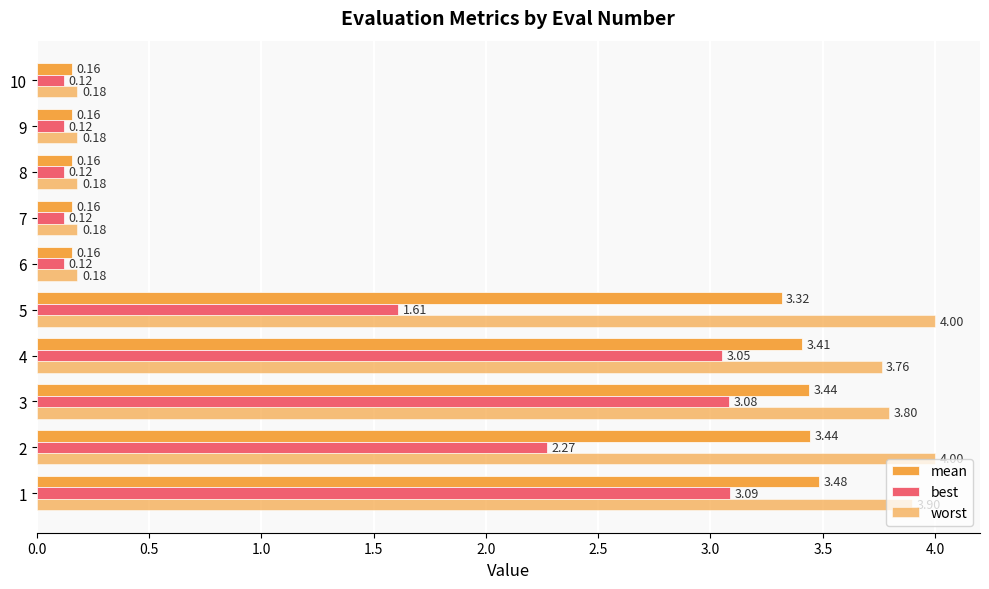

Reading left to right, list all the values displayed in this chart.

mean: 3.5	3.4	3.4	3.4	3.3	0.2	0.2	0.2	0.2	0.2
best: 3.1	2.3	3.1	3.1	1.6	0.1	0.1	0.1	0.1	0.1
worst: 3.9	4.0	3.8	3.8	4.0	0.2	0.2	0.2	0.2	0.2